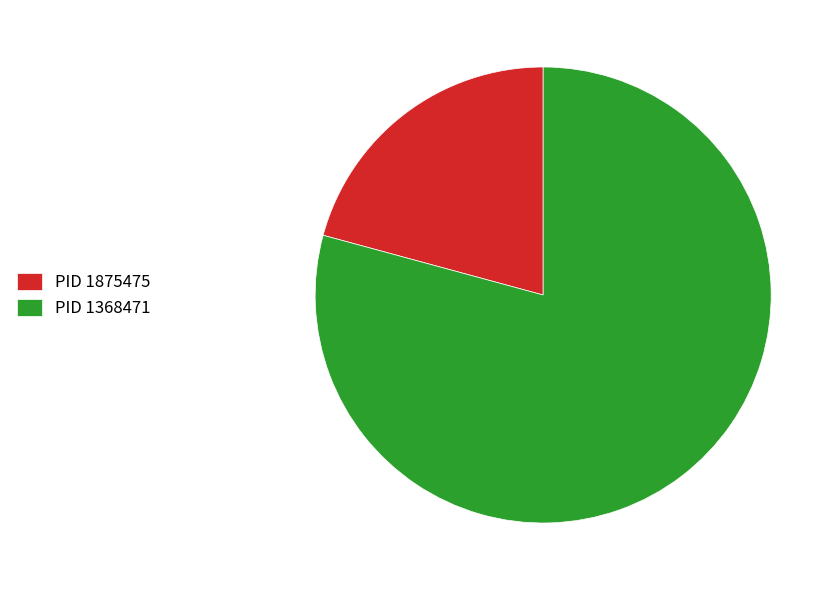

How many segments does this pie chart have?

2